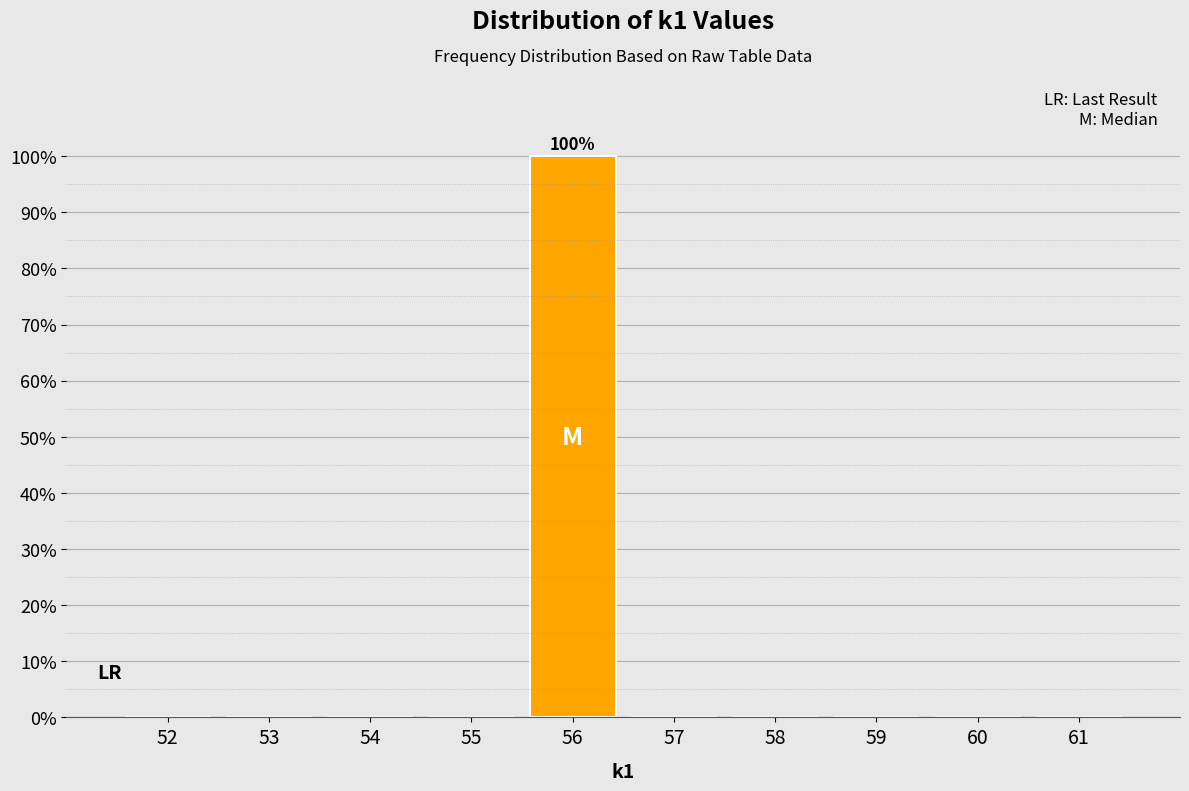

Reading left to right, extract all data points from this chart.

52=0	53=0	54=0	55=0	56=100	57=0	58=0	59=0	60=0	61=0